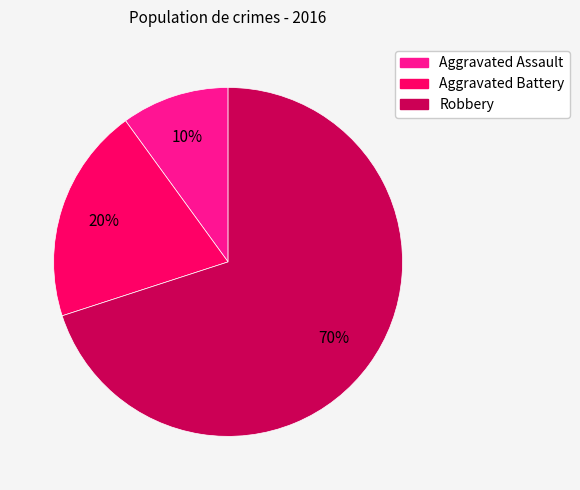

Which slice is the smallest?

Aggravated Assault